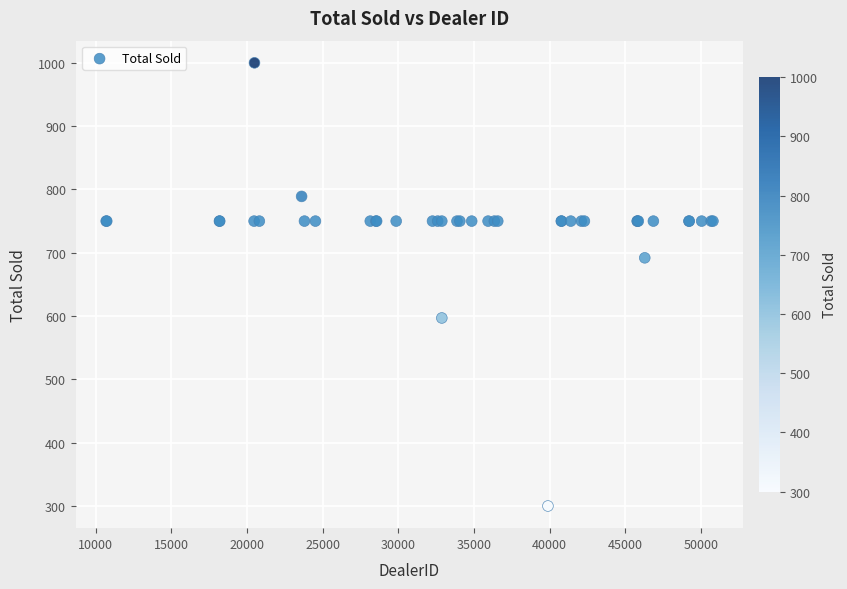

What Y value in the scatter plot is closest to 650?

692